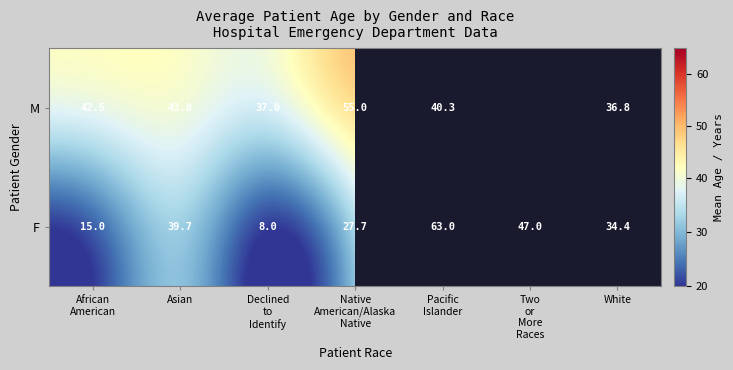

What is the maximum value for F?

63.0